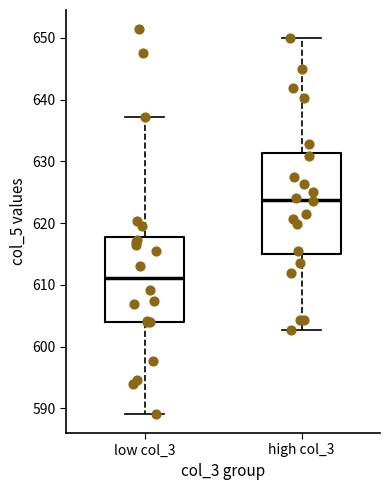

Which box is the tallest, from its lower edge to its upper edge?

high col_3